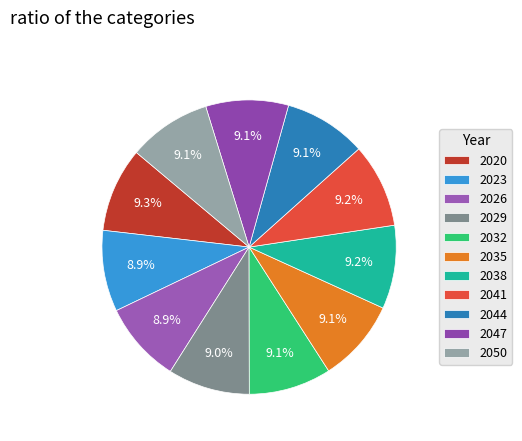

Is 2050 the majority of the pie?

No